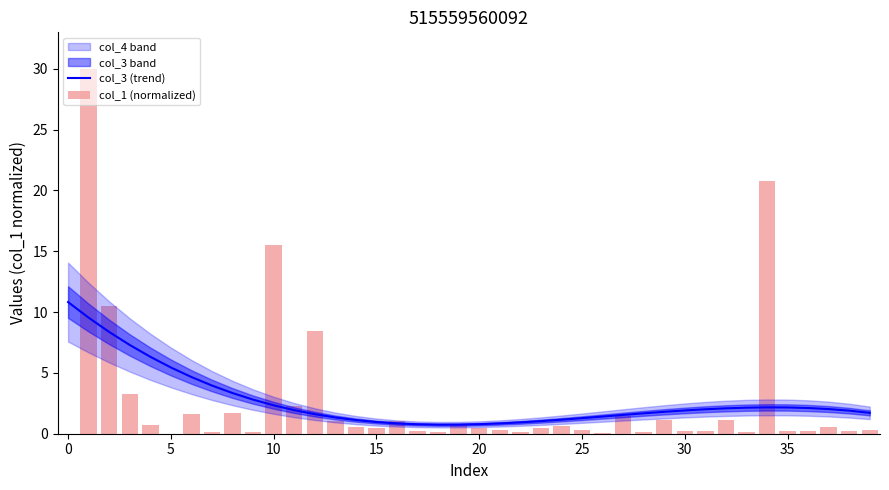

What is the highest value of the col_3 (trend) series?

10.8